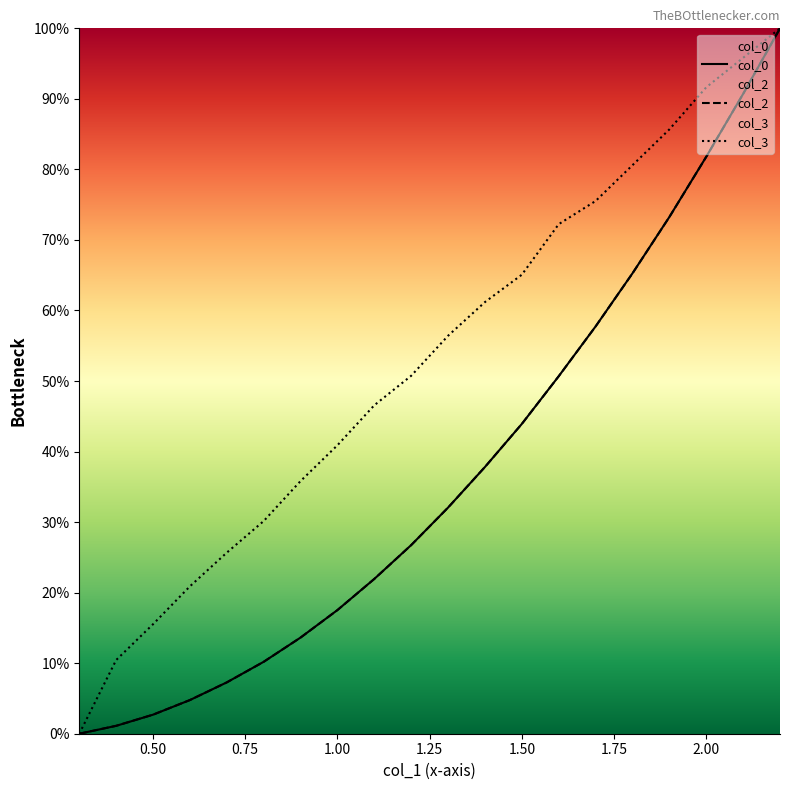

What is the maximum value for col_3?

100.0